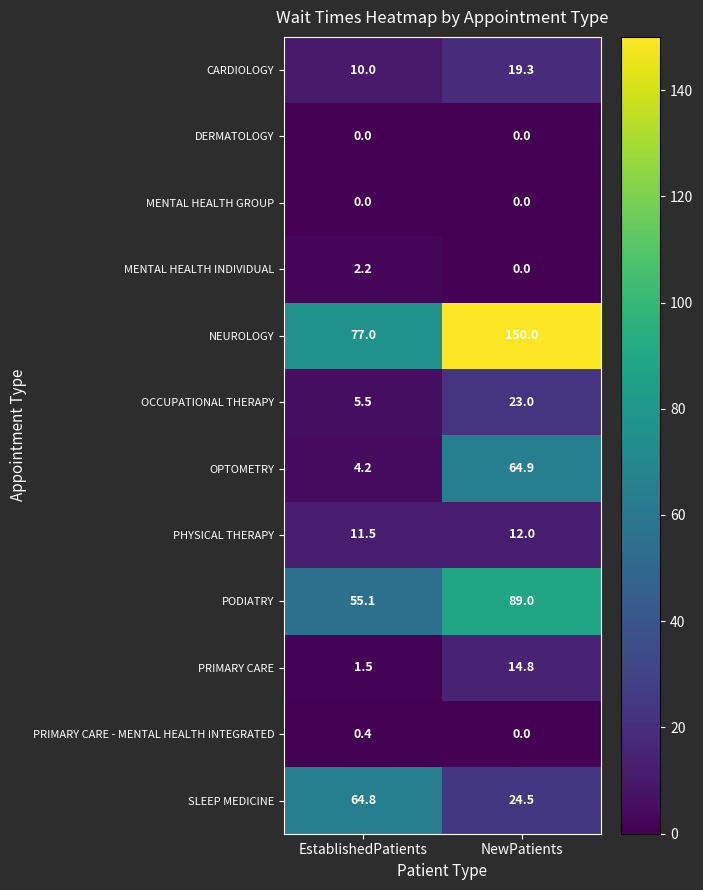

Which series has the largest total across all categories?

NEUROLOGY